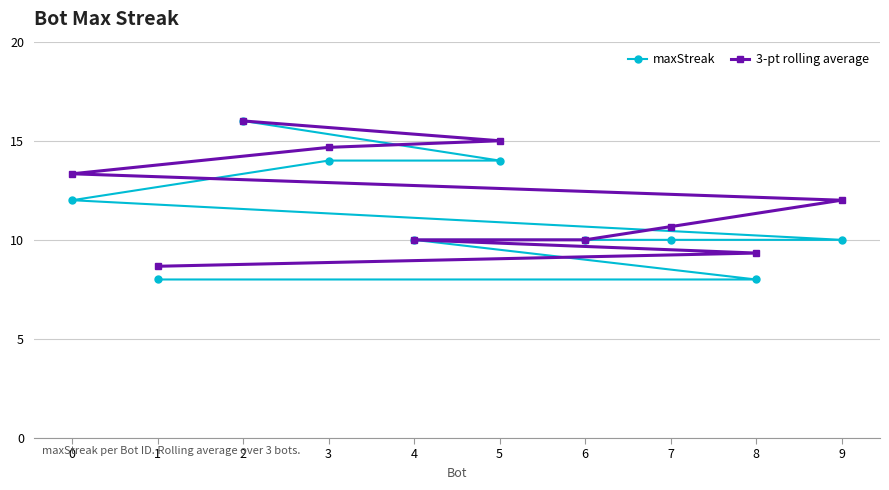

Which category has the lowest value across all series?

8